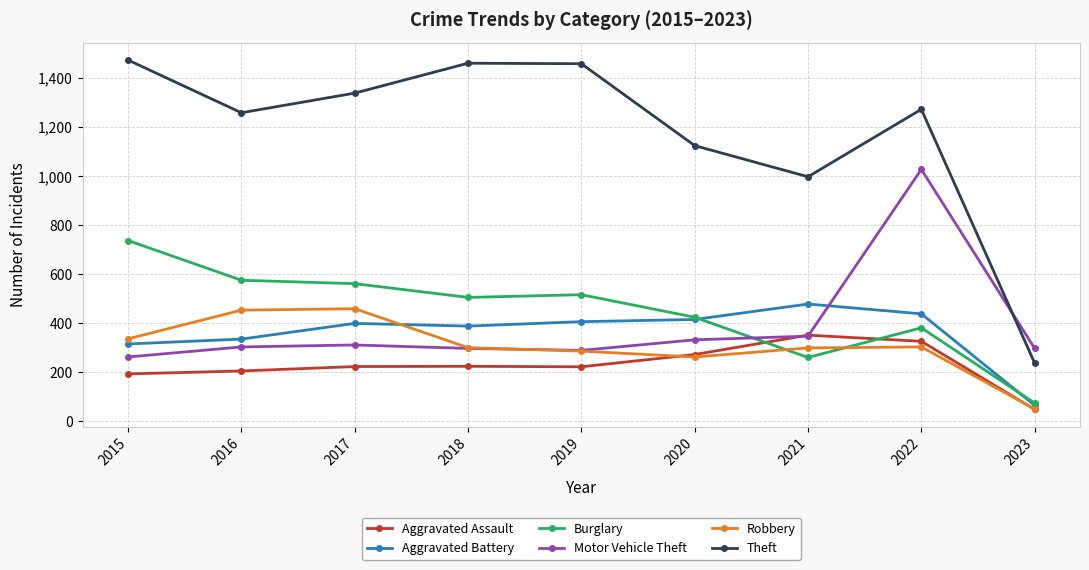

What is the value of the Burglary point at the 9th from the left?

75